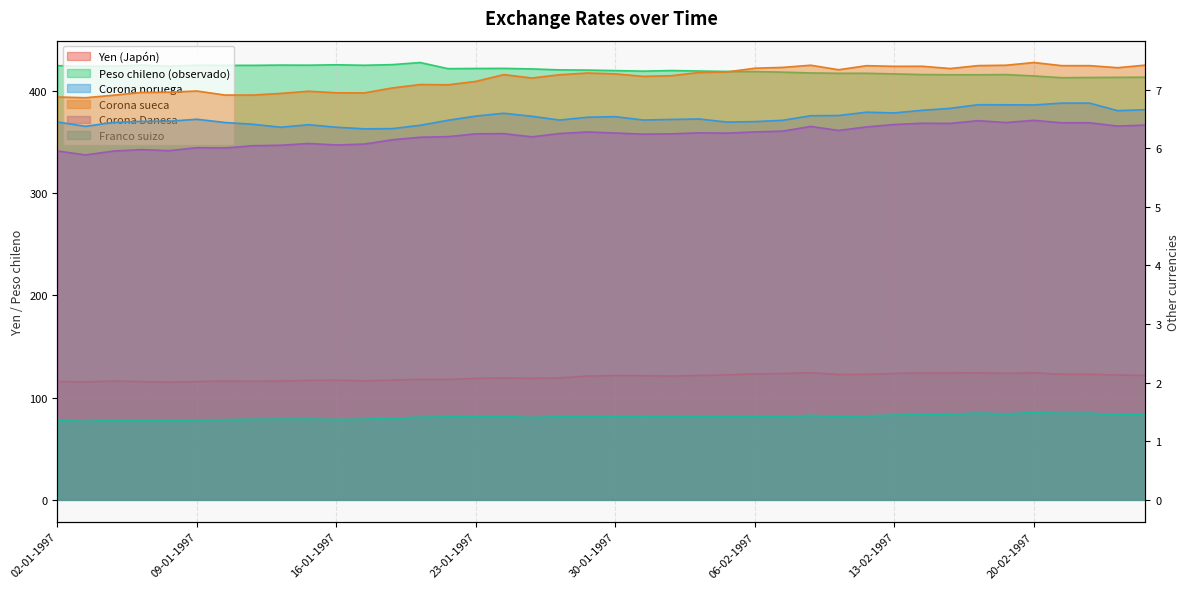

At which category does Franco suizo reach its first local valley?

03-01-1997